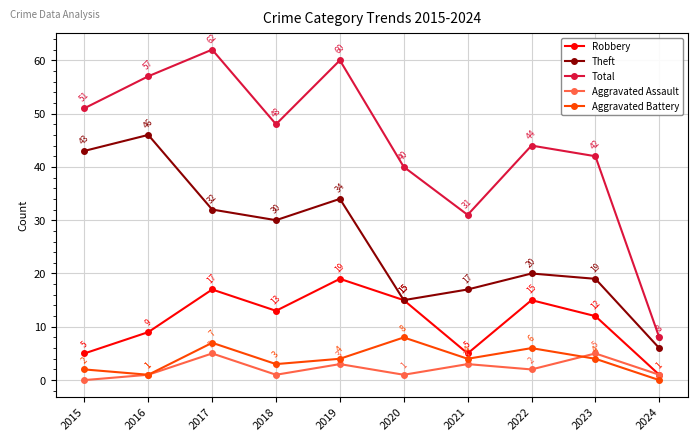

Count the number of categories in the chart.

10